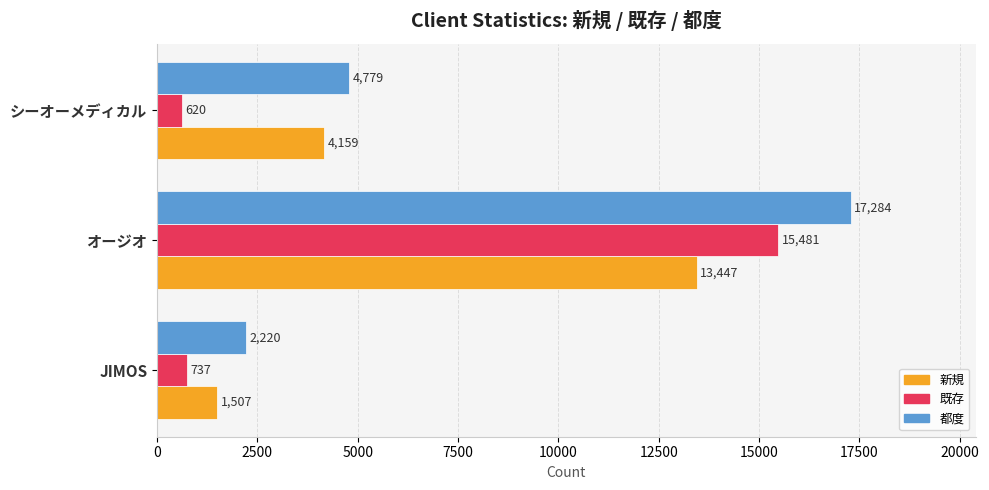

Which series has the widest spread of values?

都度